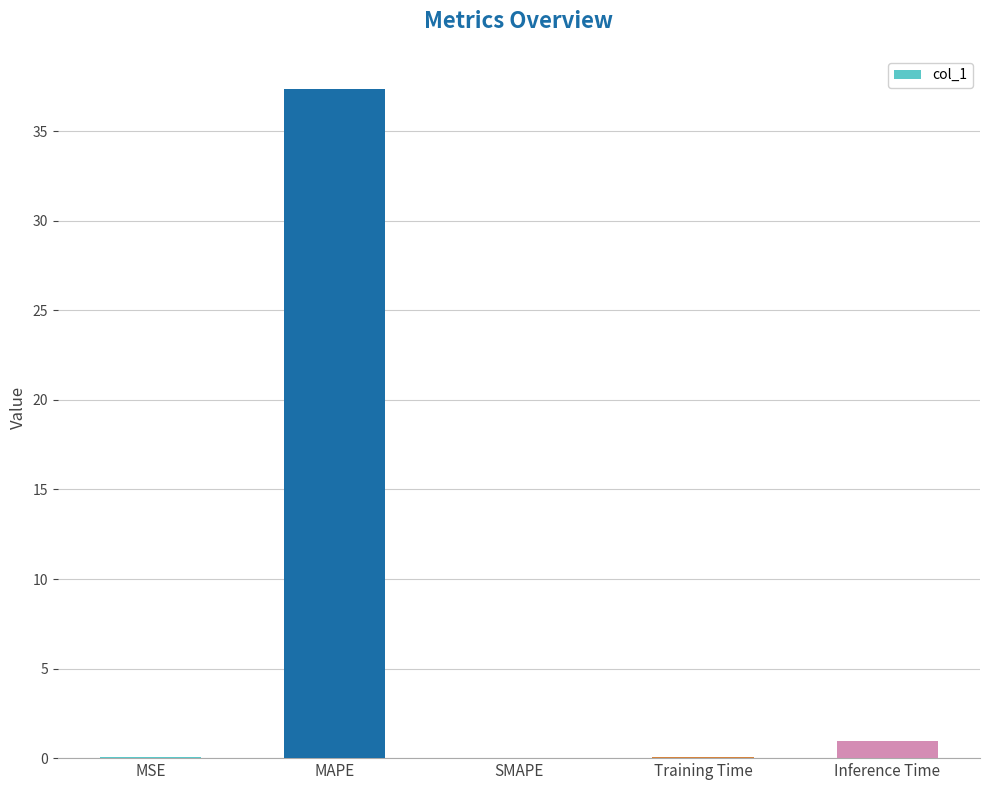

True or false: the data shows 37.3 at MAPE.

True